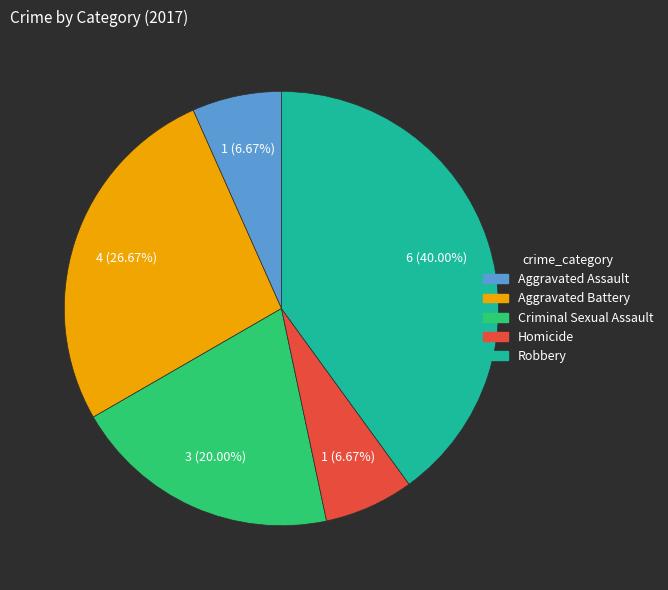

Which category has the biggest portion of the pie?

Robbery